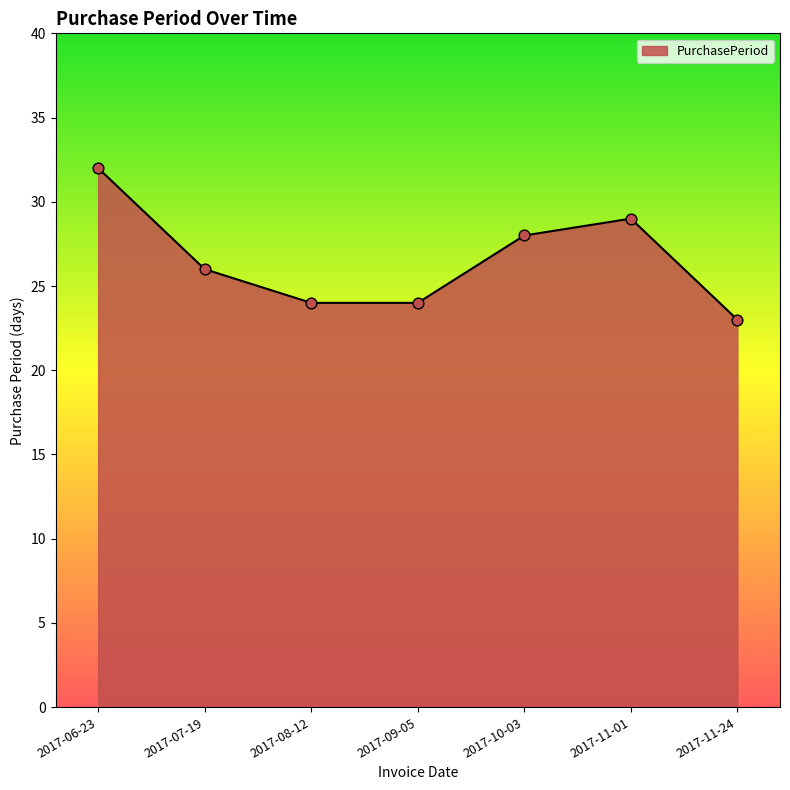

What is the change in value from 2017-07-19 to 2017-09-05?

-2